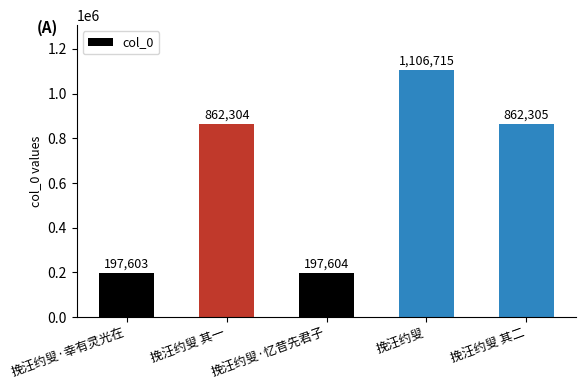

True or false: the data shows 377264 at 挽汪约叟.

False